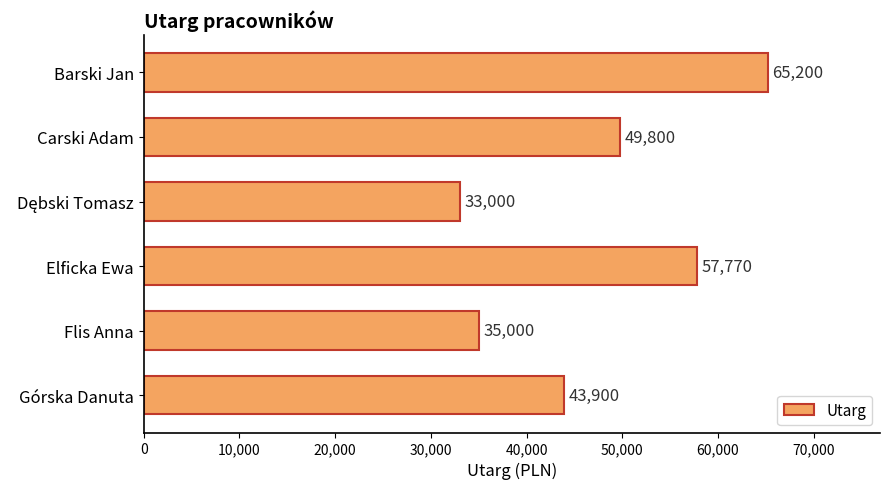

Is it true that the value at Barski Jan is 65200?

True